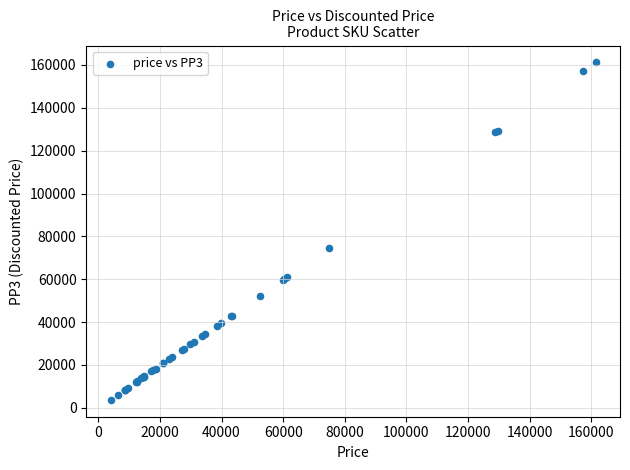

What Y value in the scatter plot is closest to 82444?

74510